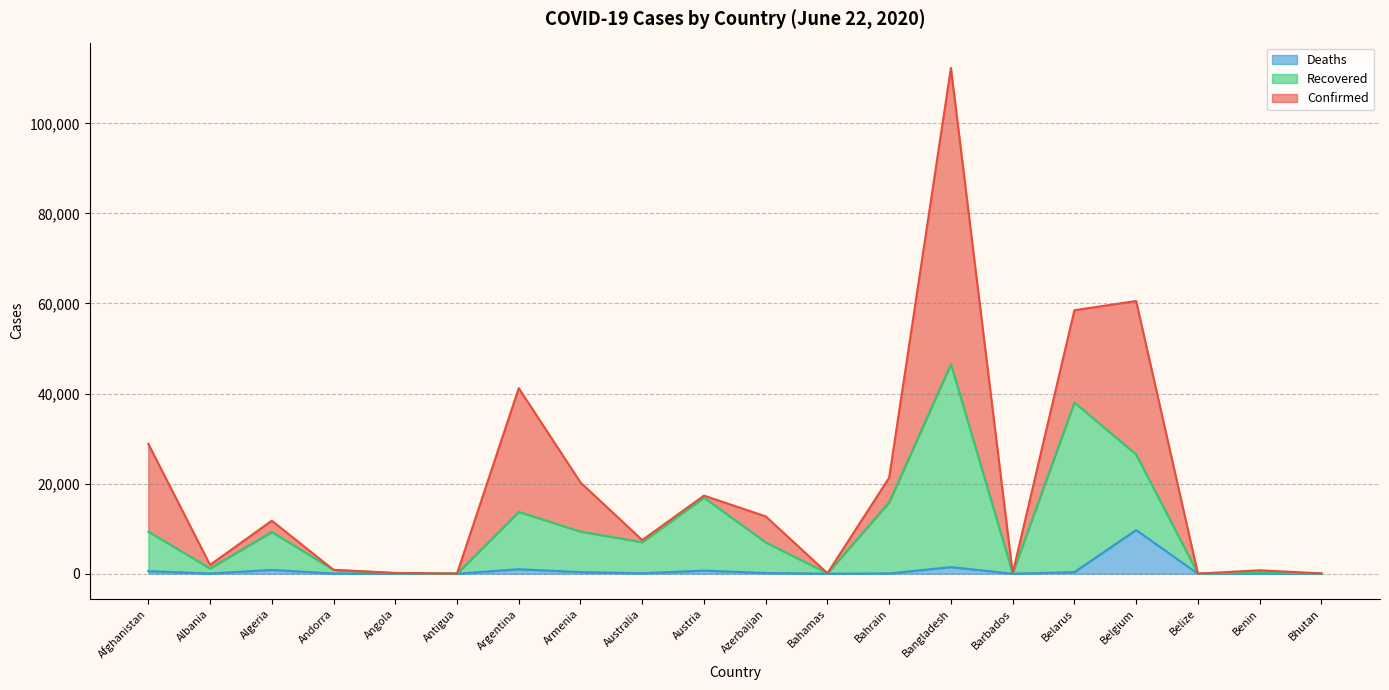

True or false: Confirmed and Deaths cross at least once.

False